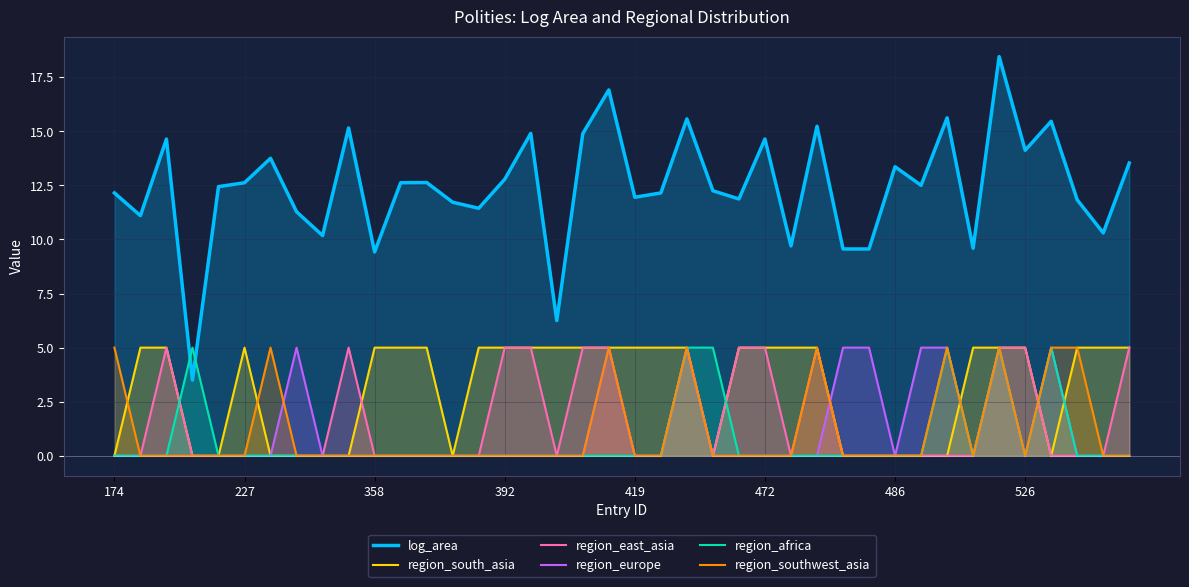

What is the total value across all series at 227?

17.6